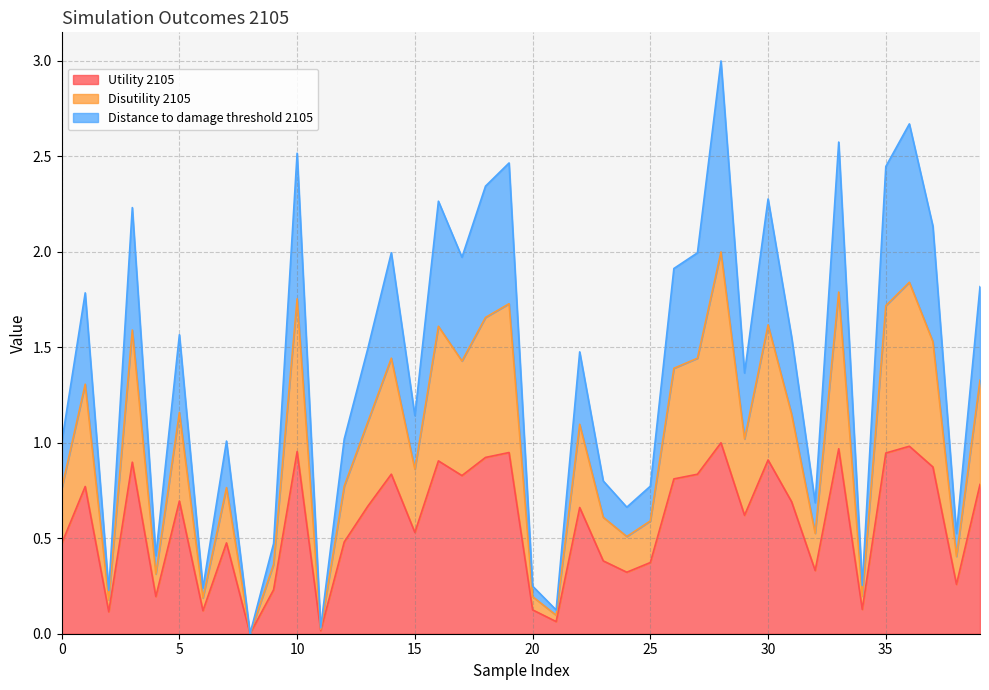

True or false: Utility 2105 and Disutility 2105 intersect in this chart.

False